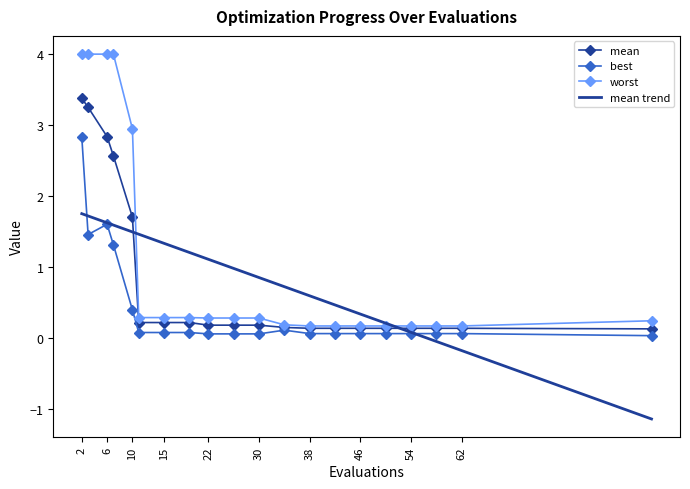

Which series has the largest range (max minus min)?

worst